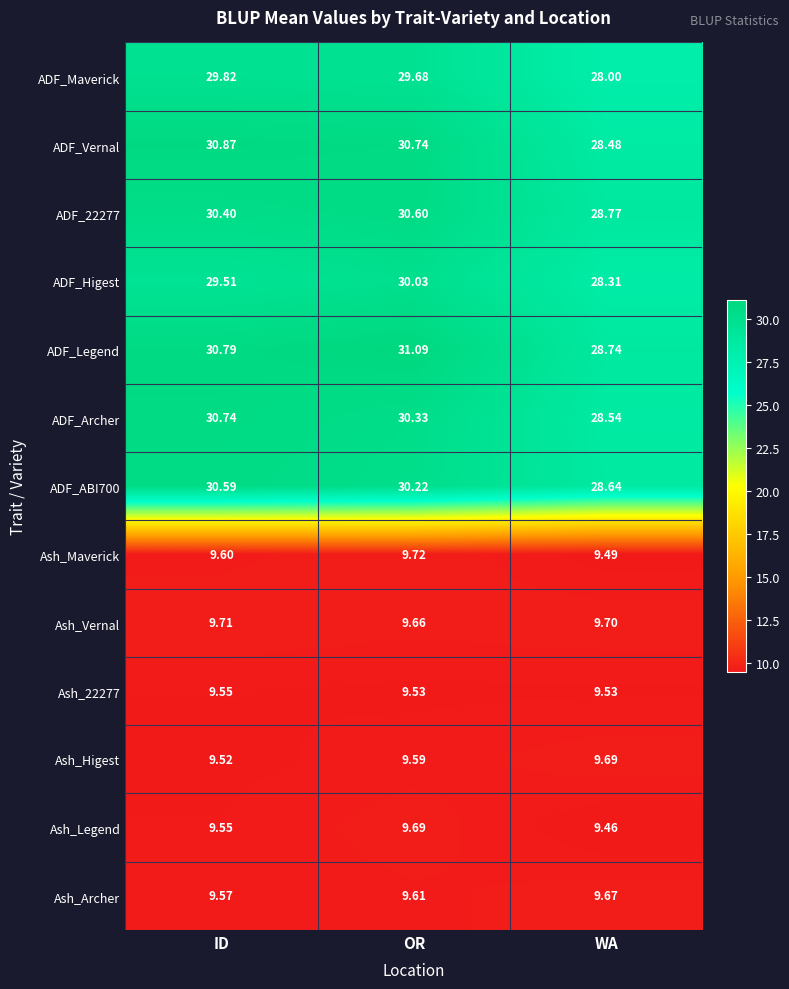

Where is ADF_Legend nearest to the value 29?

WA